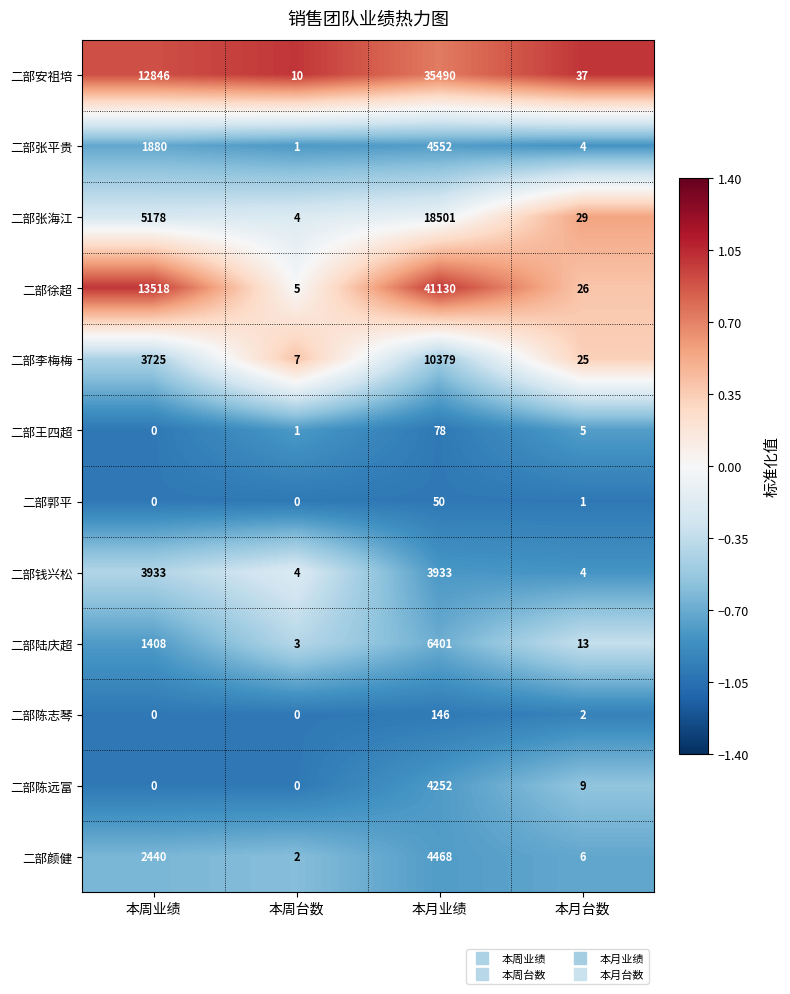

What is the sum of the 二部陈远富 values at 本月台数 and 本周台数?

9